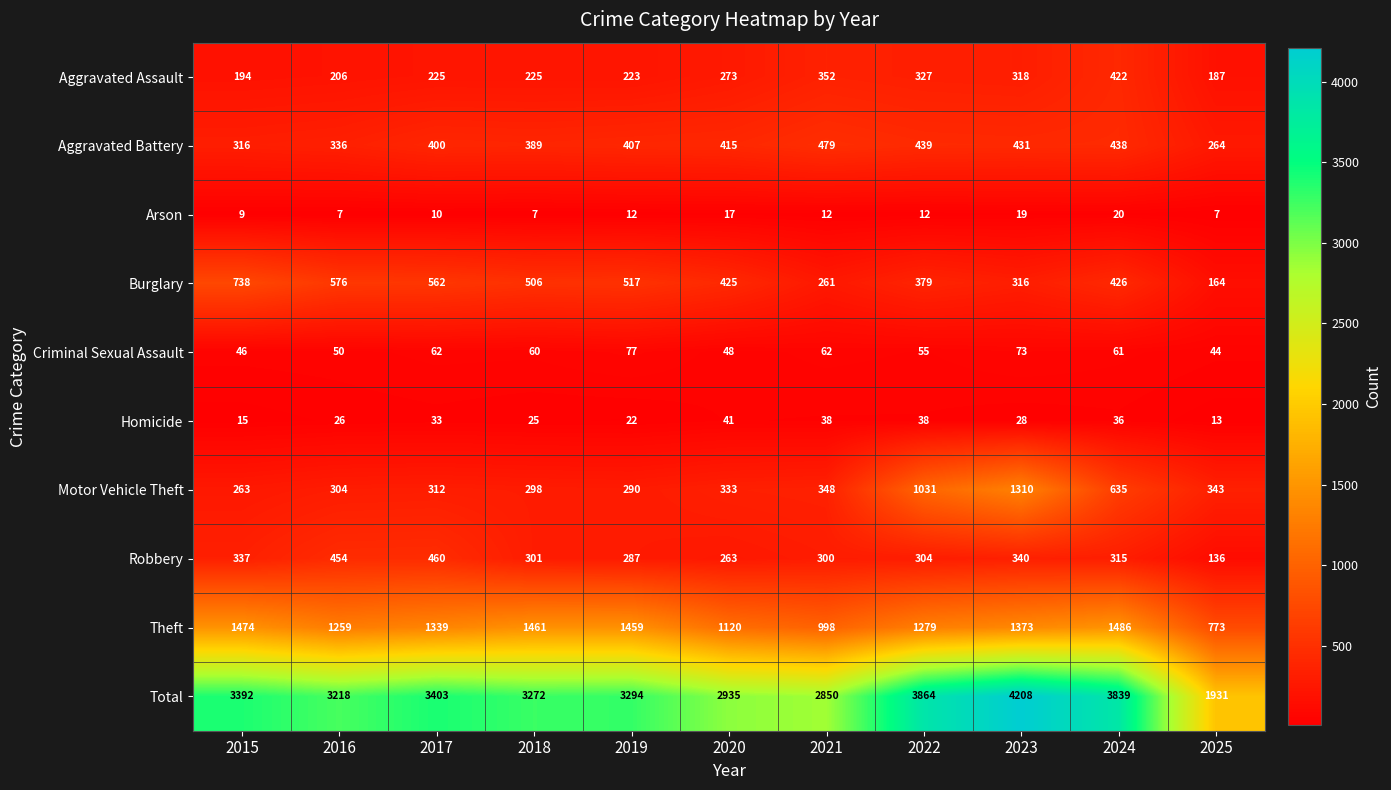

Count the number of categories in the chart.

11